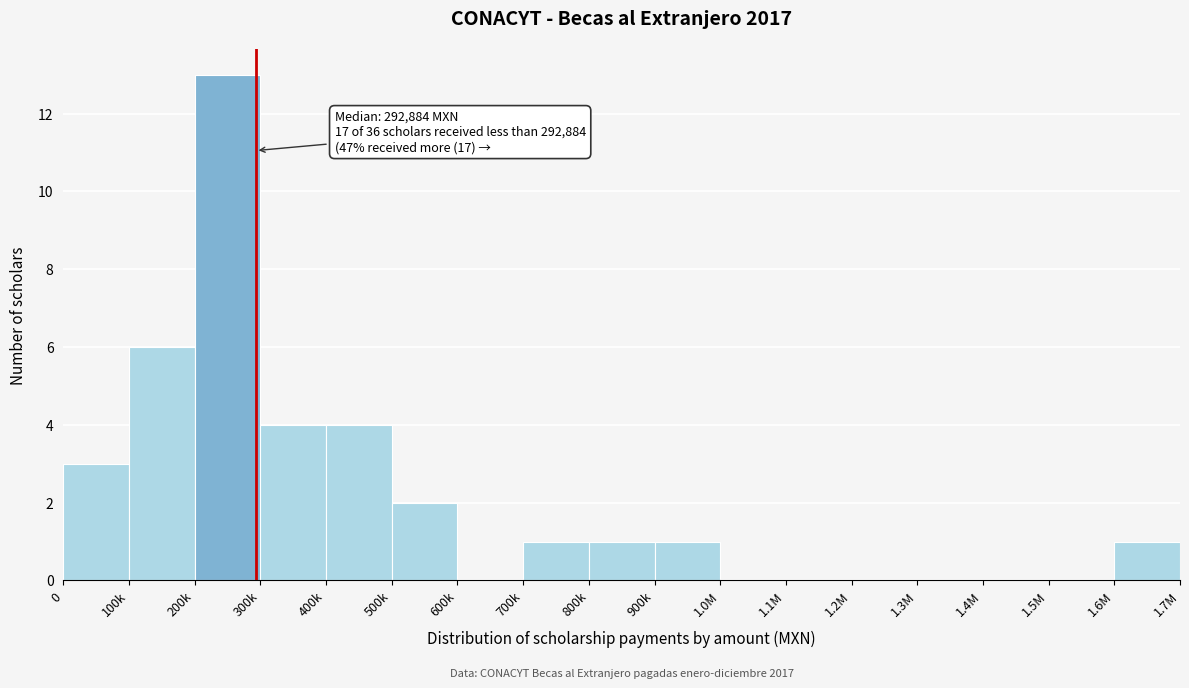

Reading left to right, extract all data points from this chart.

0=3	100k=6	200k=13	300k=4	400k=4	500k=2	600k=0	700k=1	800k=1	900k=1	1.0M=0	1.1M=0	1.2M=0	1.3M=0	1.4M=0	1.5M=0	1.6M=1